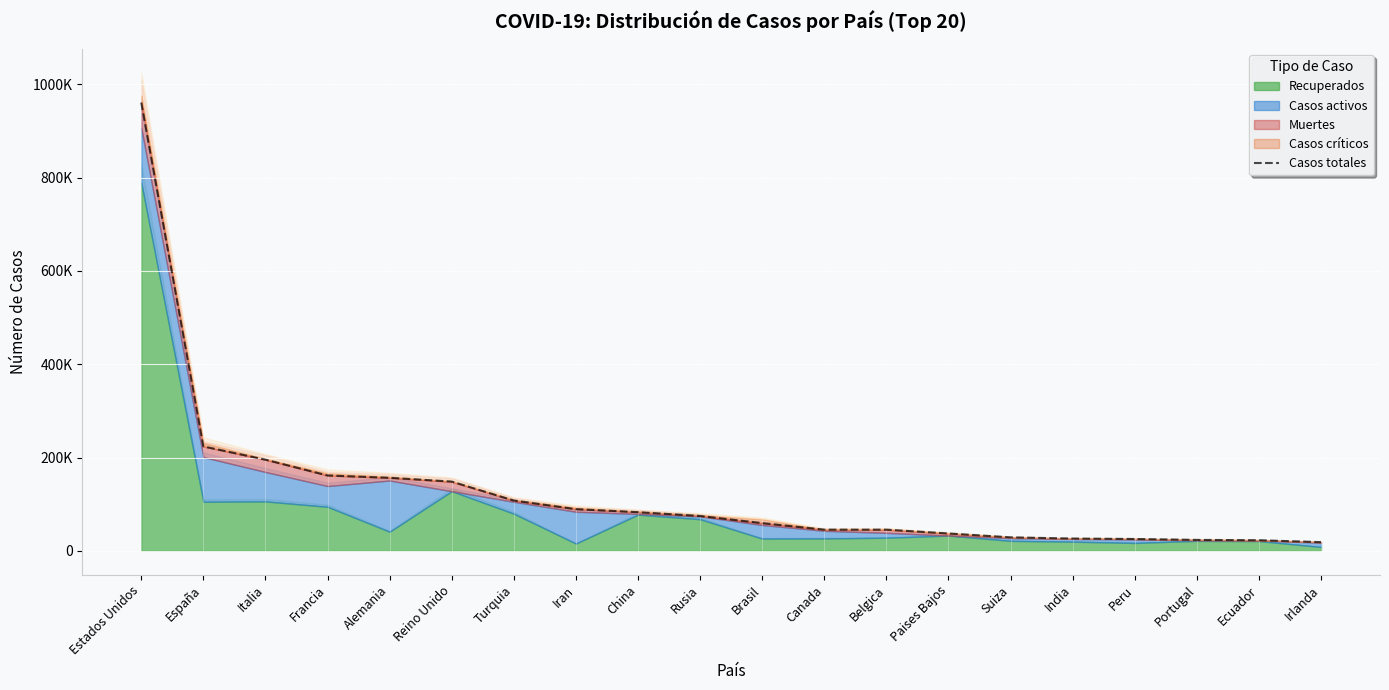

Reading right to left, extract all data points from this chart.

Irlanda=18561	Ecuador=22719	Portugal=23392	Peru=25331	India=26283	Suiza=28894	Paises Bajos=37190	Belgica=45325	Canada=45354	Brasil=59324	Rusia=74588	China=82827	Iran=89328	Turquia=107773	Reino Unido=148377	Alemania=156513	Francia=161488	Italia=195351	España=223759	Estados Unidos=960896